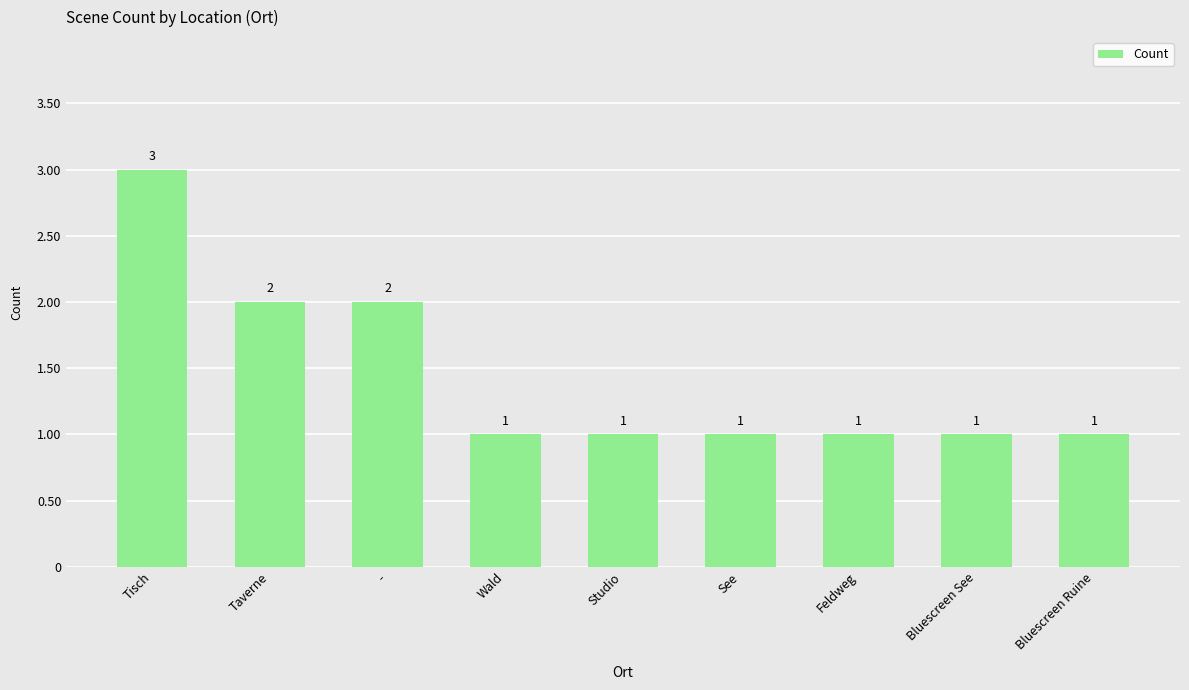

What is the difference between the maximum and second lowest values?

2